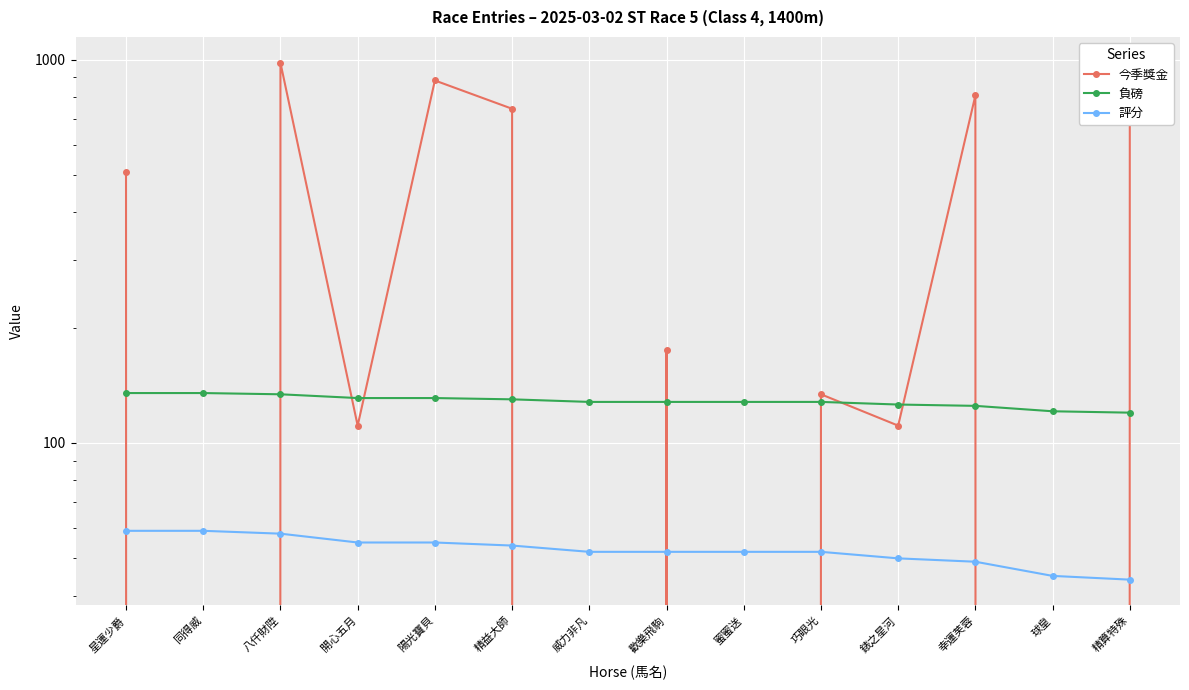

Is it true that 今季獎金 equals 175 at 歡樂飛駒?

True